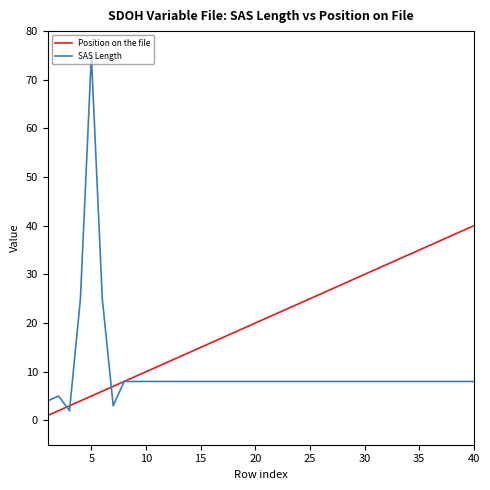

Which series has the largest total across all categories?

Position on the file